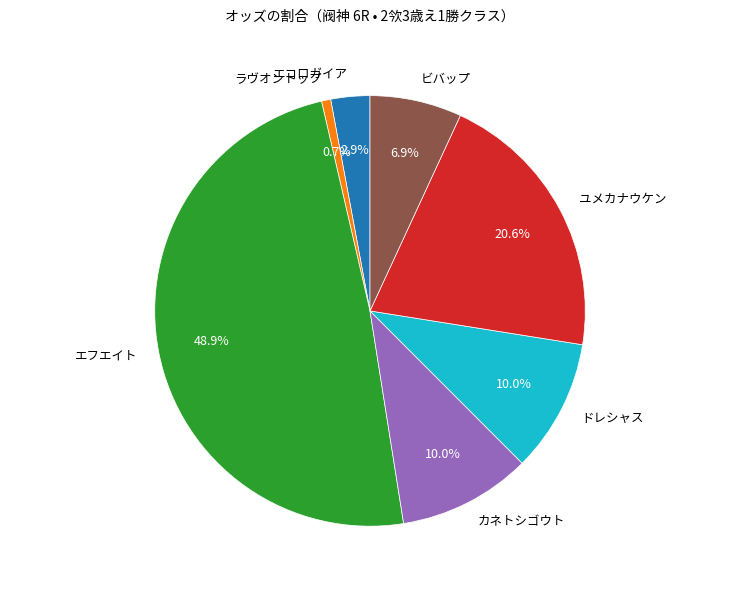

Does エコロガイア represent more than half of the total?

No